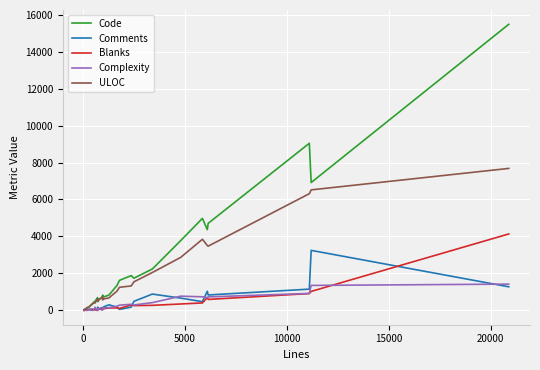

Which series has the widest spread of values?

Code